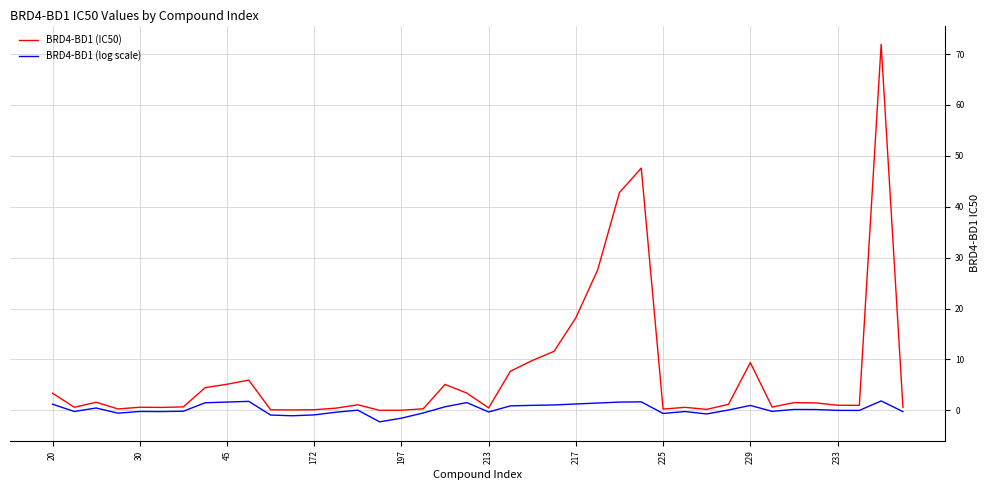

Which series has the largest range (max minus min)?

BRD4-BD1 (IC50)